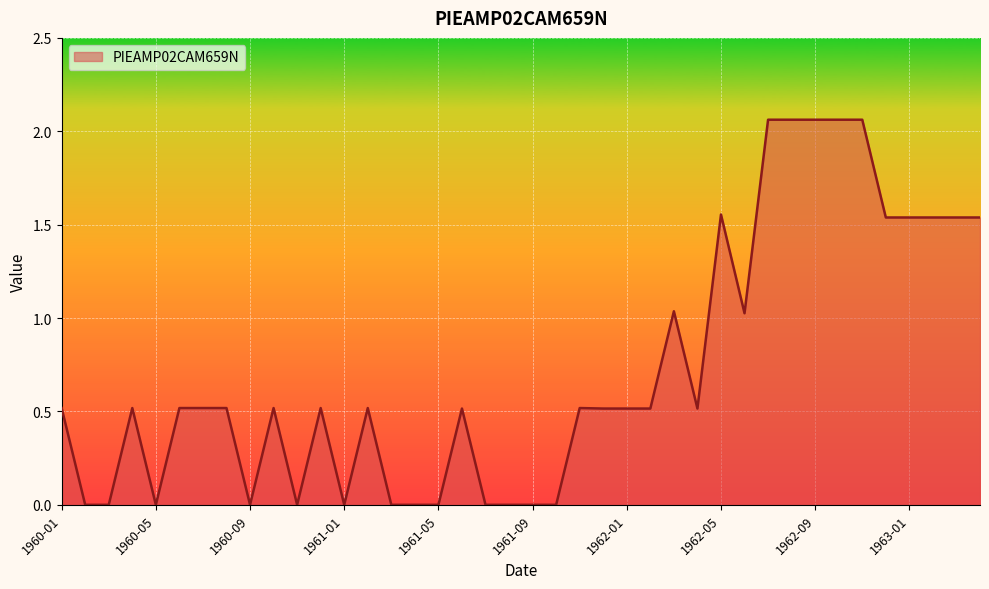

How many lines are shown in the chart?

1